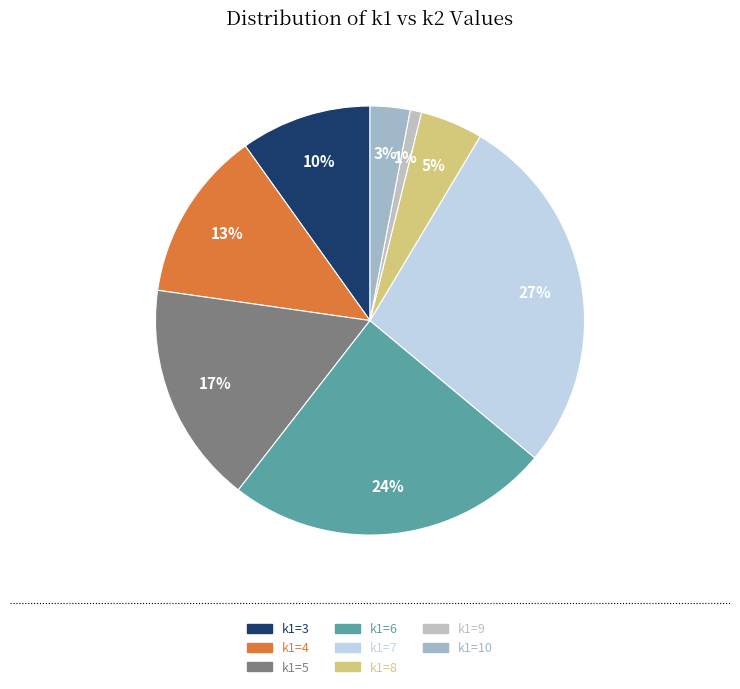

Is there any slice that represents more than half of the pie?

No